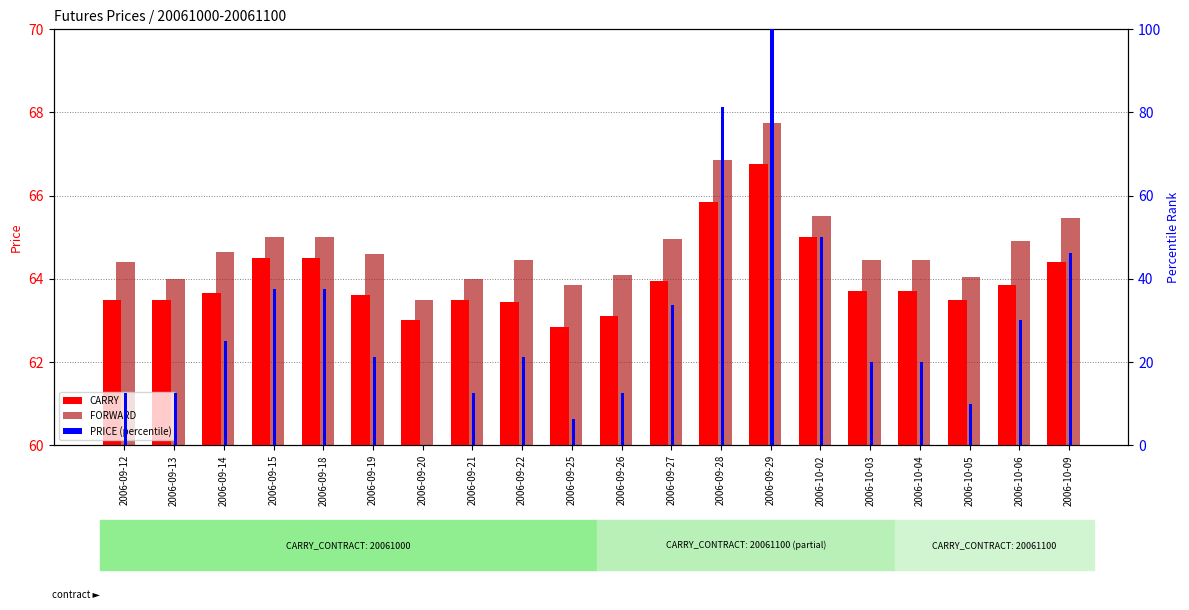

Reading left to right, extract all data points from this chart.

CARRY: 63.5	63.5	63.6	64.5	64.5	63.6	63.0	63.5	63.5	62.9	63.1	64.0	65.8	66.8	65.0	63.7	63.7	63.5	63.9	64.4
FORWARD: 64.4	64.0	64.7	65.0	65.0	64.6	63.5	64.0	64.5	63.9	64.1	65.0	66.8	67.8	65.5	64.5	64.5	64.0	64.9	65.5
PRICE (percentile): 12.5	12.5	25.0	37.5	37.5	21.2	0.0	12.5	21.2	6.2	12.5	33.7	81.2	100.0	50.0	20.0	20.0	10.0	30.0	46.2